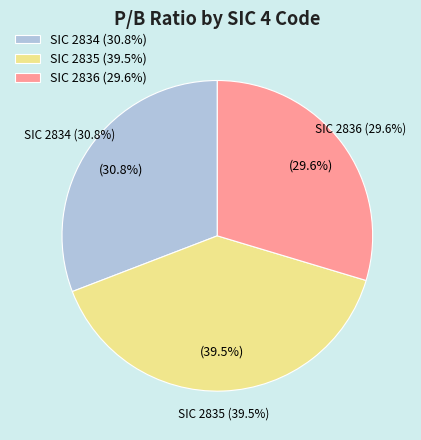

The 2834 slice represents 11% of the pie. True or false?

False